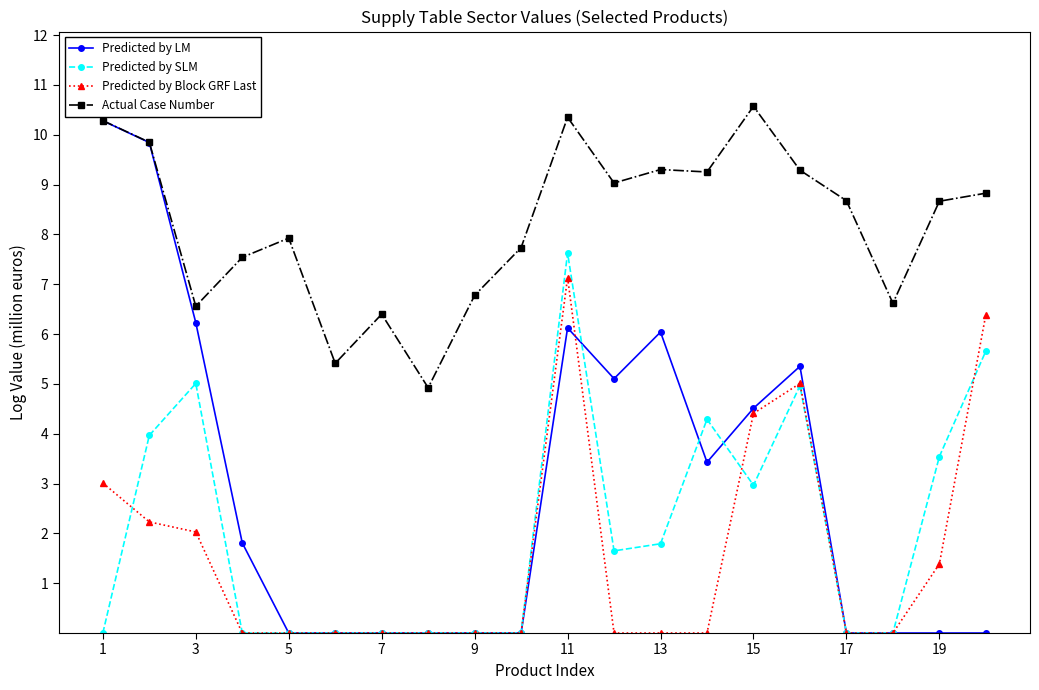

Which series has the largest range (max minus min)?

Predicted by LM